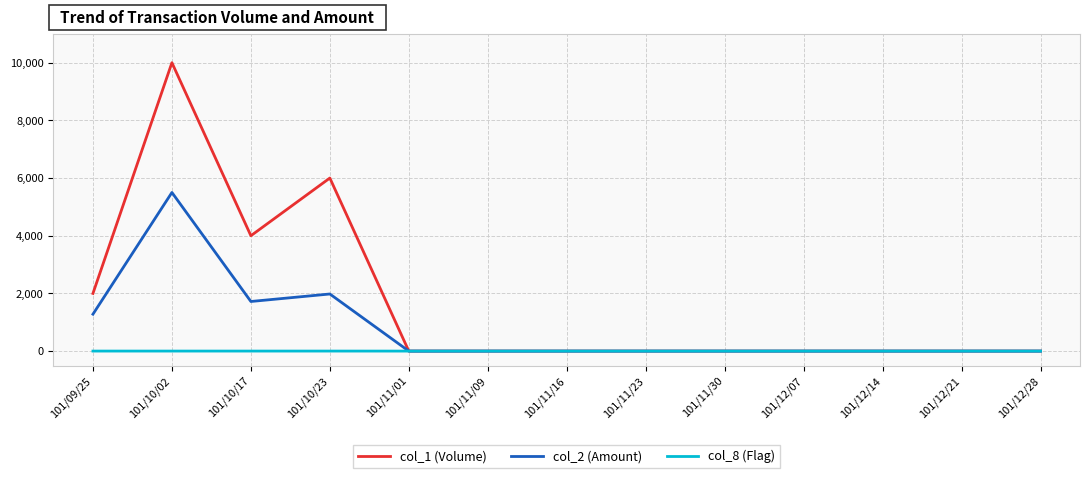

List the series in order of their peak value, highest first.

col_1 (Volume), col_2 (Amount), col_8 (Flag)